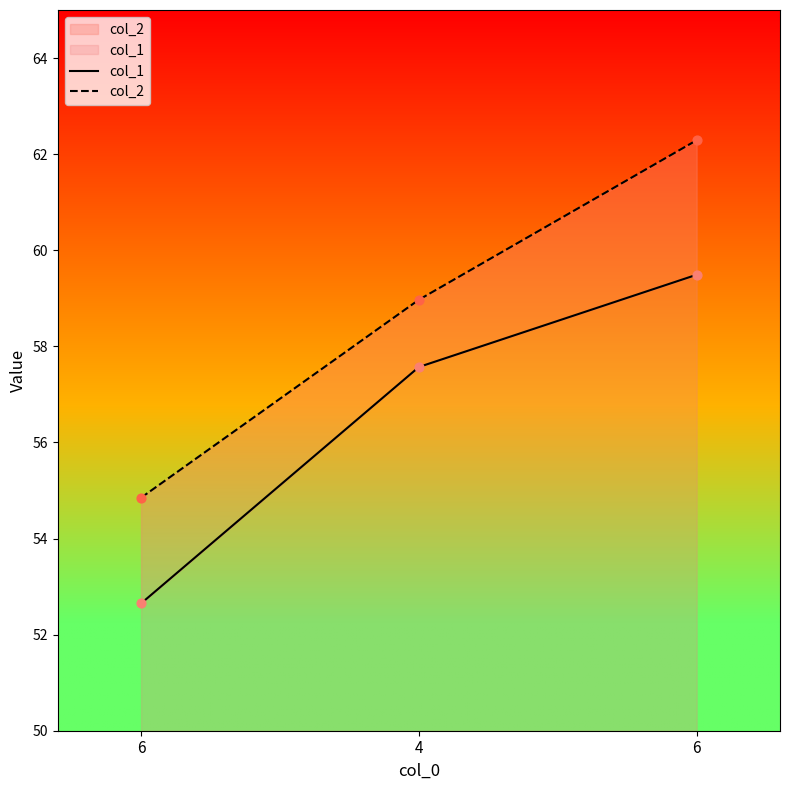

Which series has the widest spread of Y values?

col_2